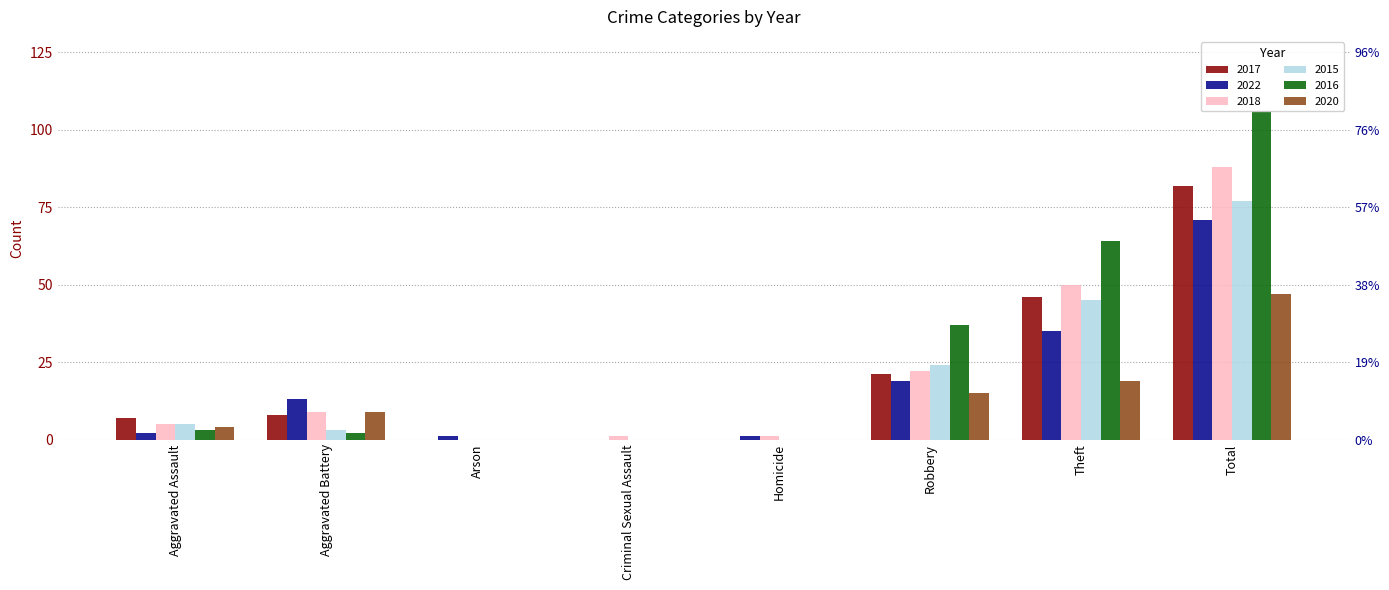

At Aggravated Battery, list the series in order from smallest to largest.

2016, 2015, 2017, 2018, 2020, 2022